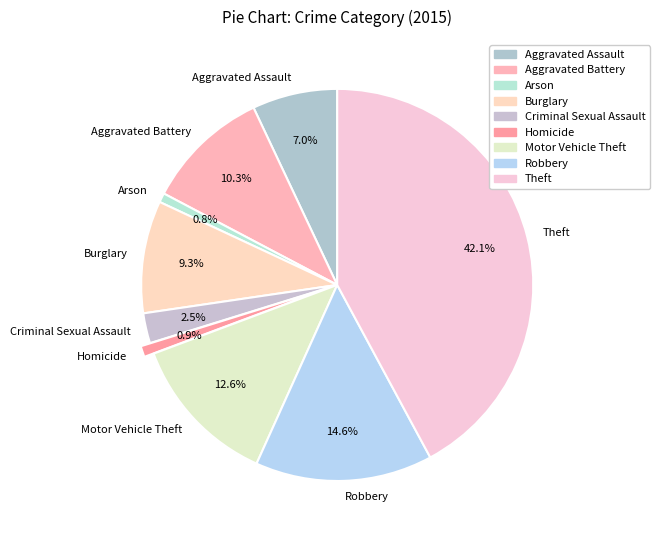

Between Homicide and Aggravated Battery, which is larger?

Aggravated Battery